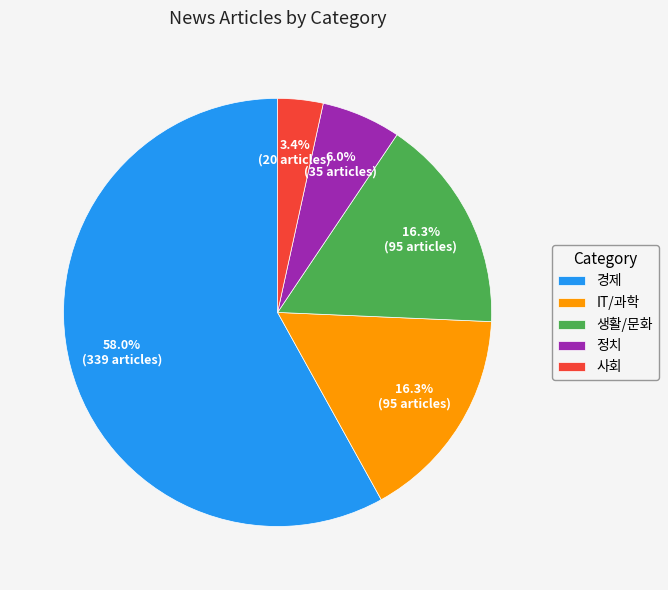

Between 사회 and 정치, which is larger?

정치